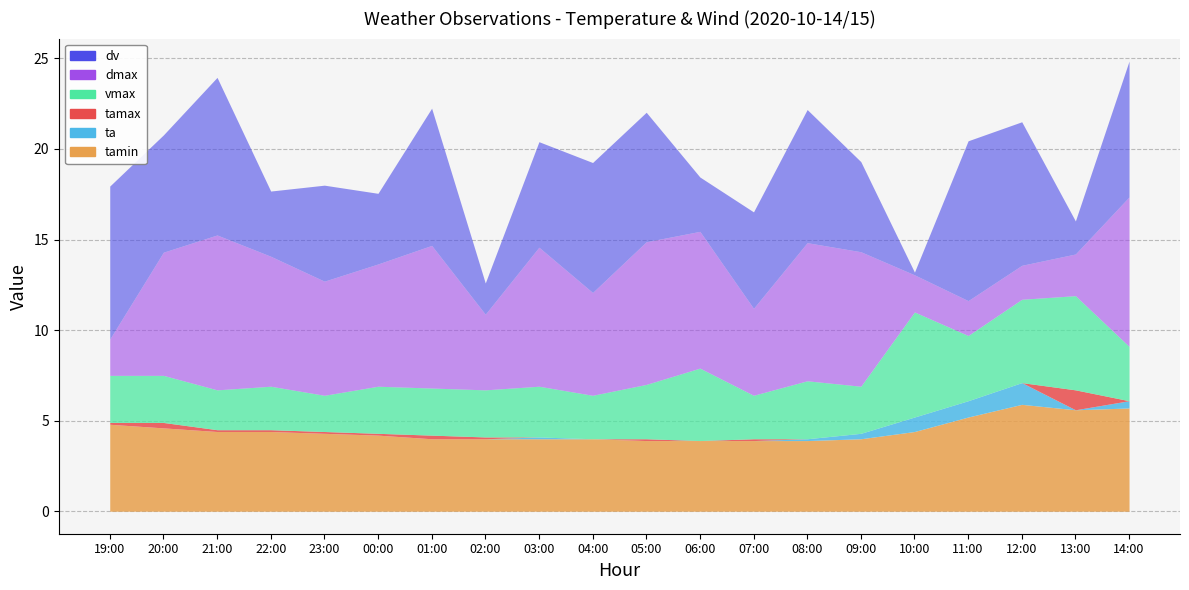

What is the label of the 17th point from the left?

11:00